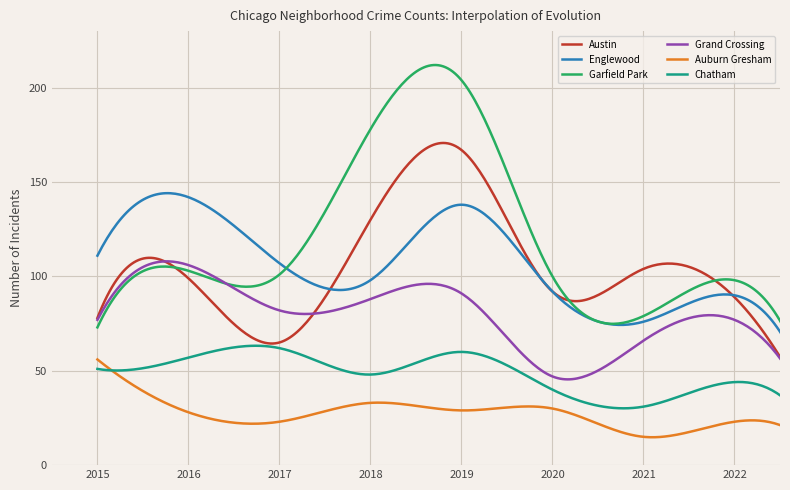

Which series has the largest total across all categories?

Garfield Park